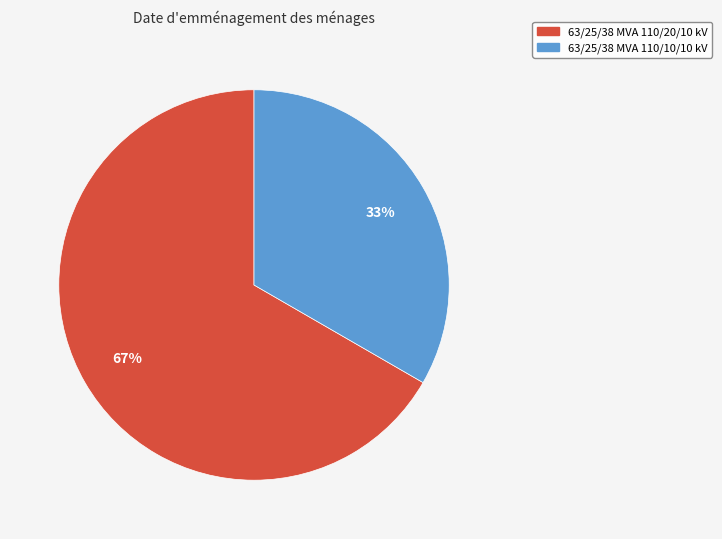

True or false: 63/25/38 MVA 110/20/10 kV accounts for 77% of the total.

False